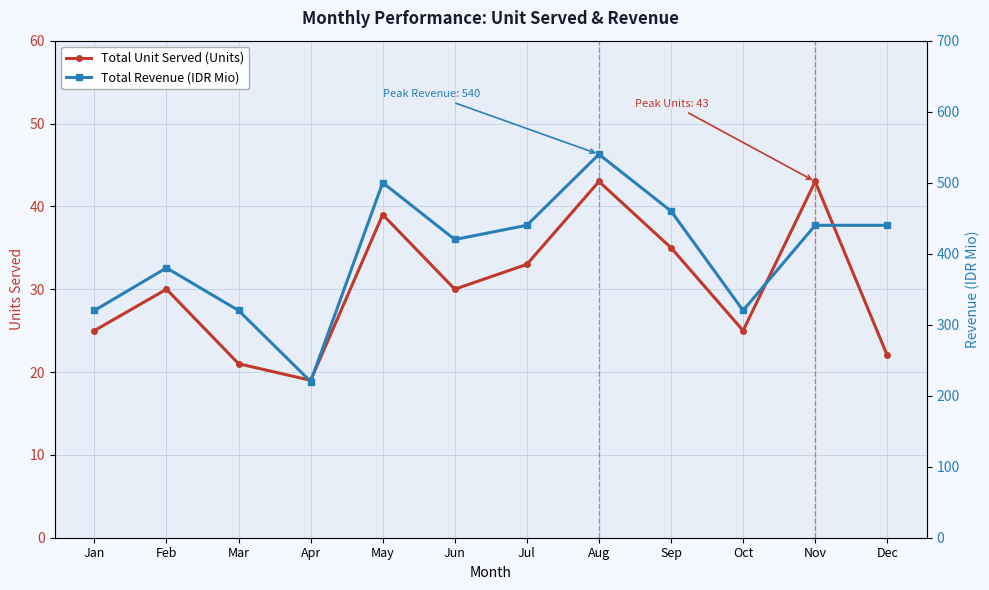

What is the sum of all Total Revenue (IDR Mio) values?

4800